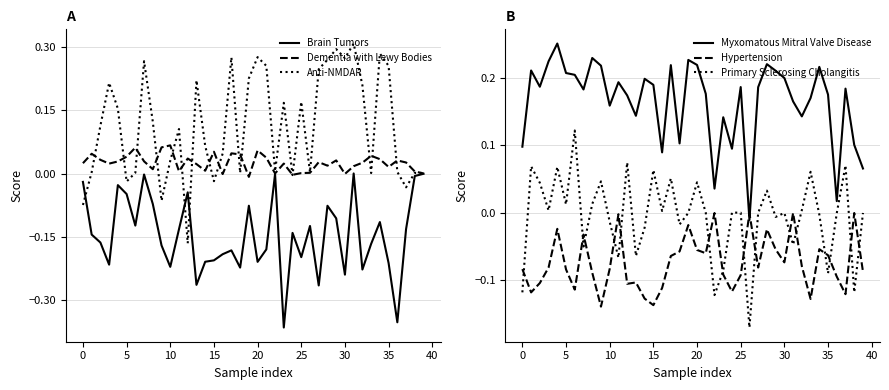

The Anti-NMDAR series shows 0.1 at 30. True or false?

False